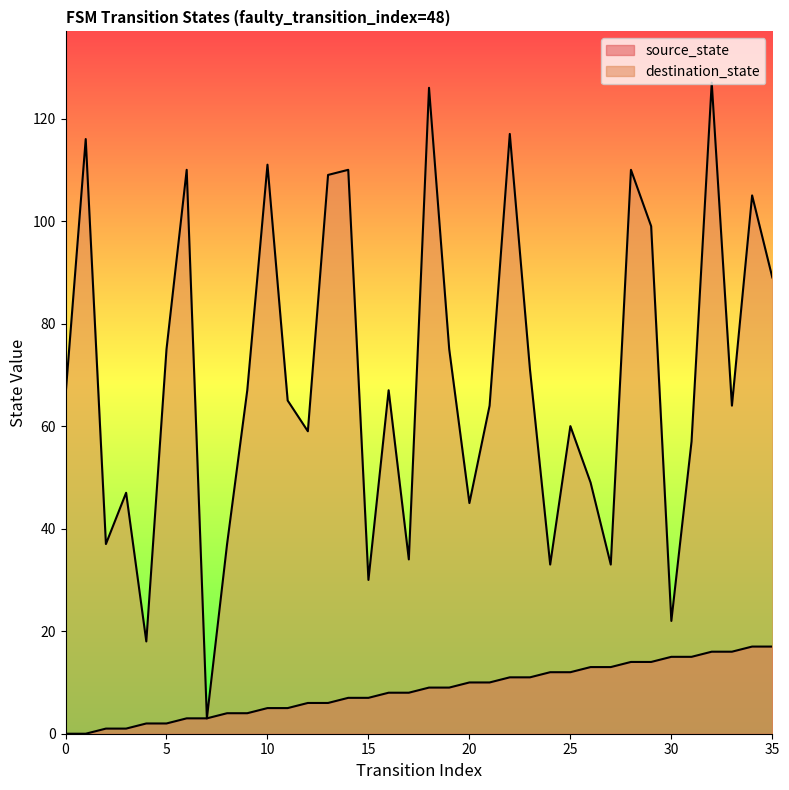

True or false: destination_state has a value of 17 at 0.

False